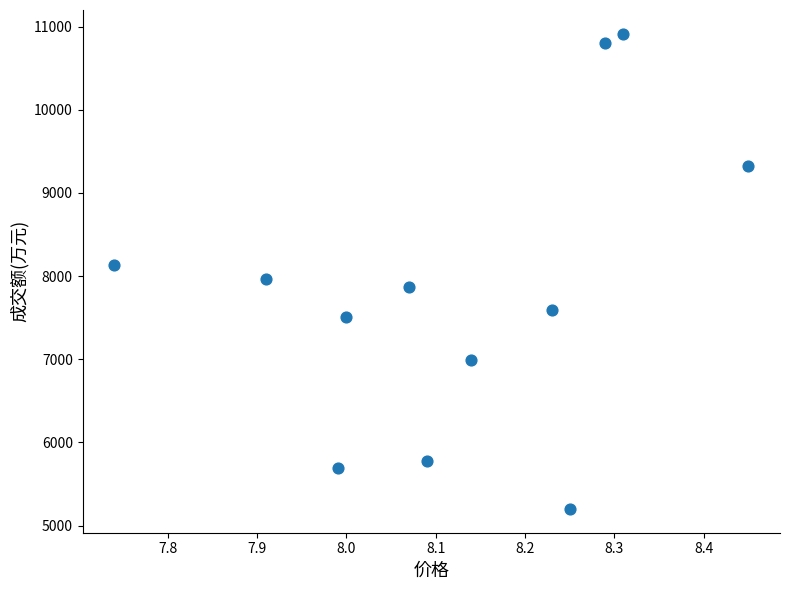

What is the average Y value?

7816